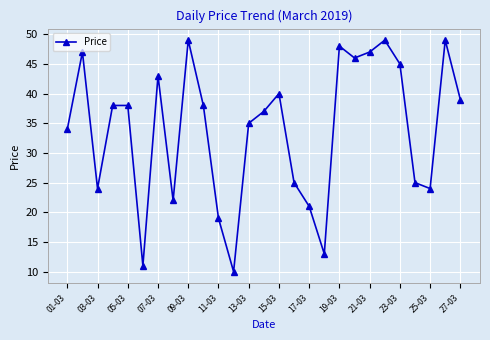

True or false: there are more than 2 points higher than both neighbors.

True